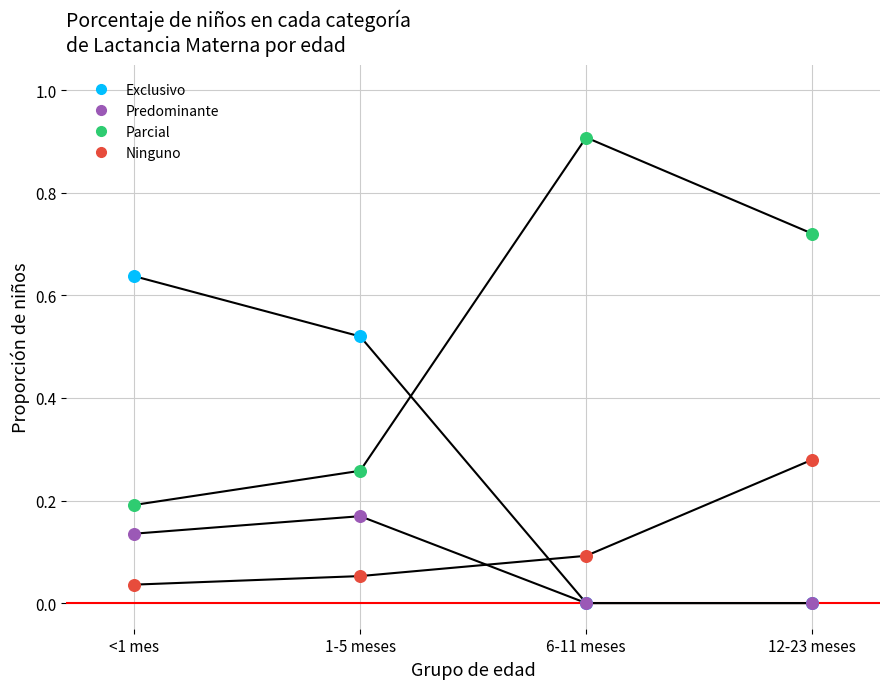

What is the total value across all series at <1 mes?

1.0